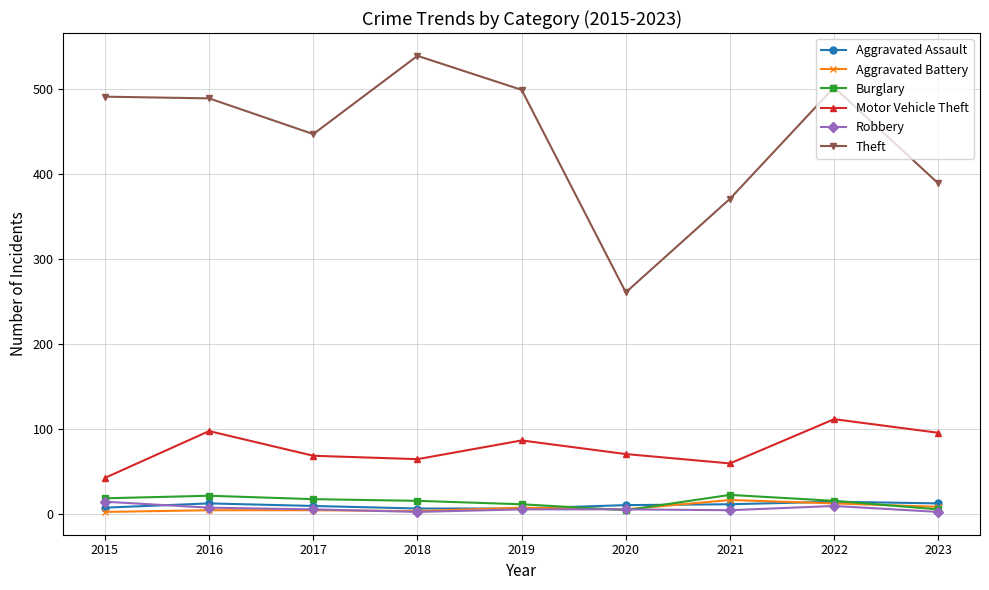

What is the lowest value of the Robbery series?

3